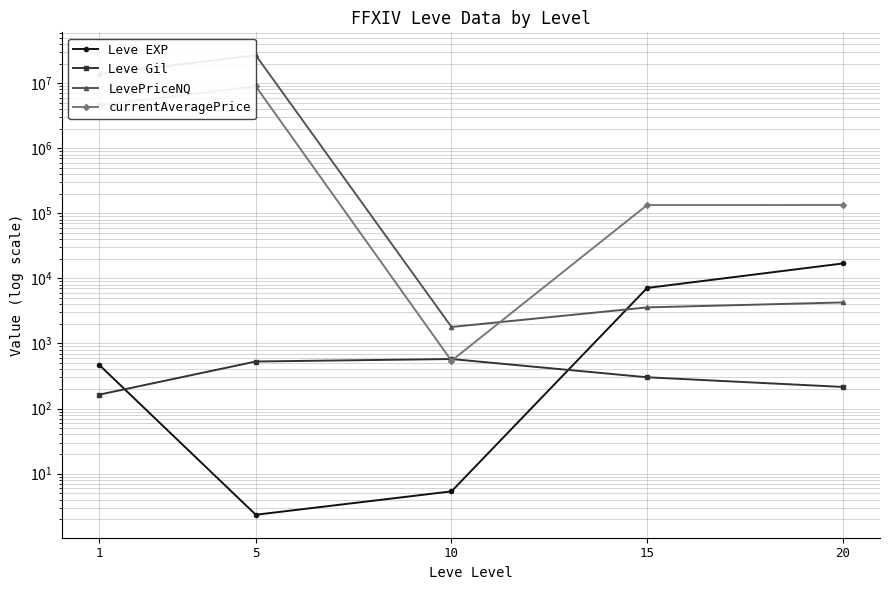

What is the highest value of the currentAveragePrice series?

8939080.8